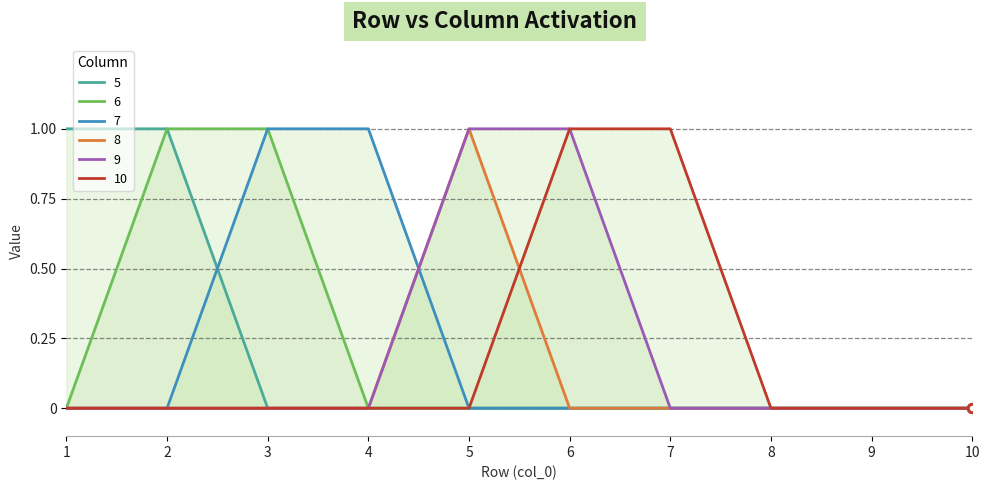

Reading right to left, transcribe all the data shown in this chart.

5: 0	0	0	0	0	0	0	0	1	1
6: 0	0	0	0	0	0	0	1	1	0
7: 0	0	0	0	0	0	1	1	0	0
8: 0	0	0	0	0	1	0	0	0	0
9: 0	0	0	0	1	1	0	0	0	0
10: 0	0	0	1	1	0	0	0	0	0